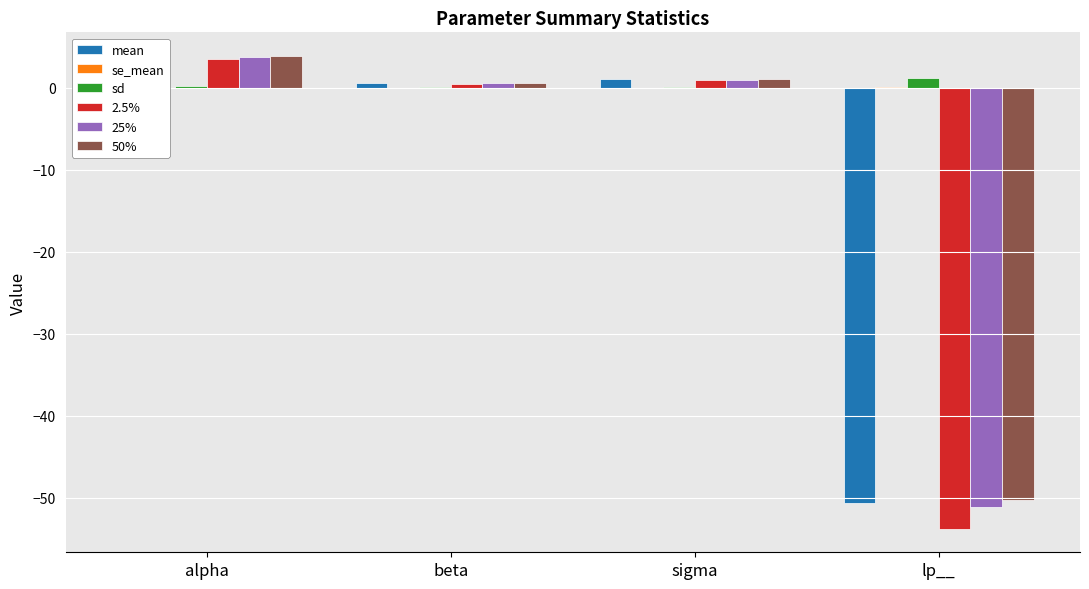

What is the label of the 1st bar from the right?

lp__